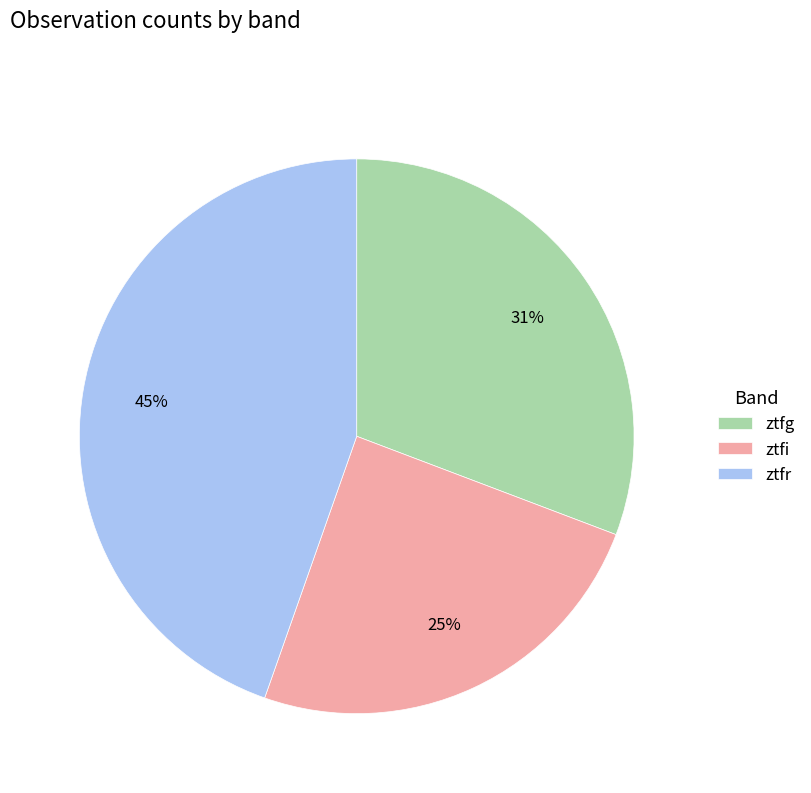

Does any single category account for the majority?

No